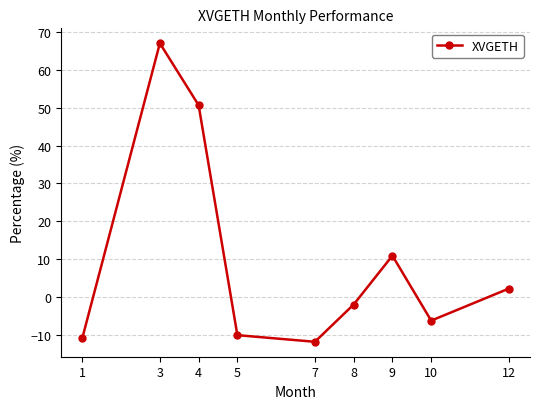

List the labels in order of value, largest first.

3, 4, 9, 12, 8, 10, 5, 1, 7